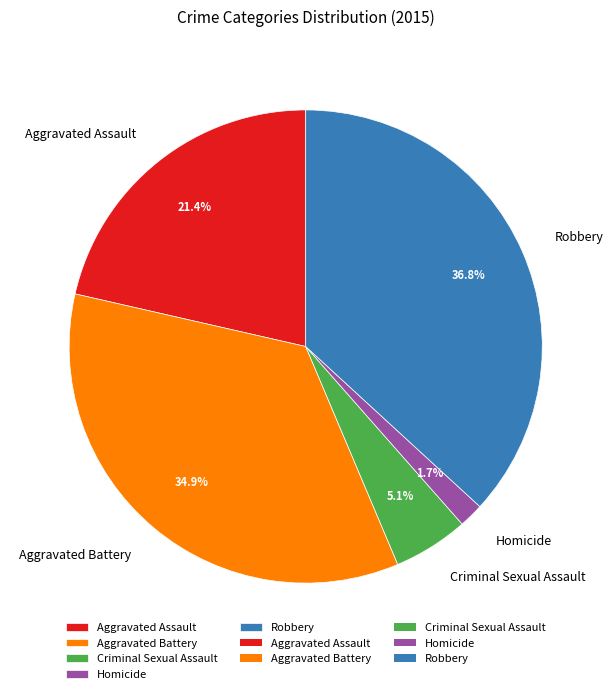

Approximately how many times larger is the value at Aggravated Assault compared to Aggravated Battery?

0.6